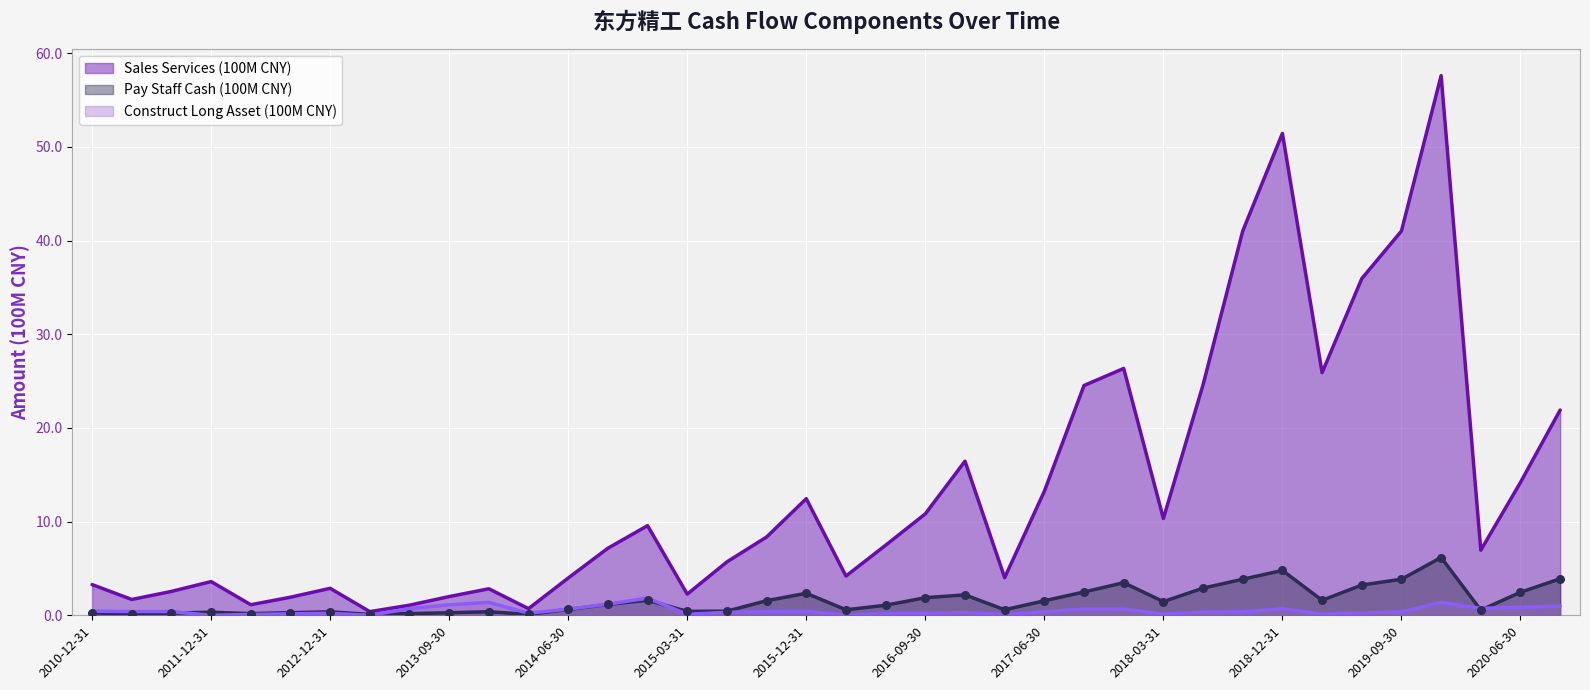

At how many categories does at least one series exceed 13?

13